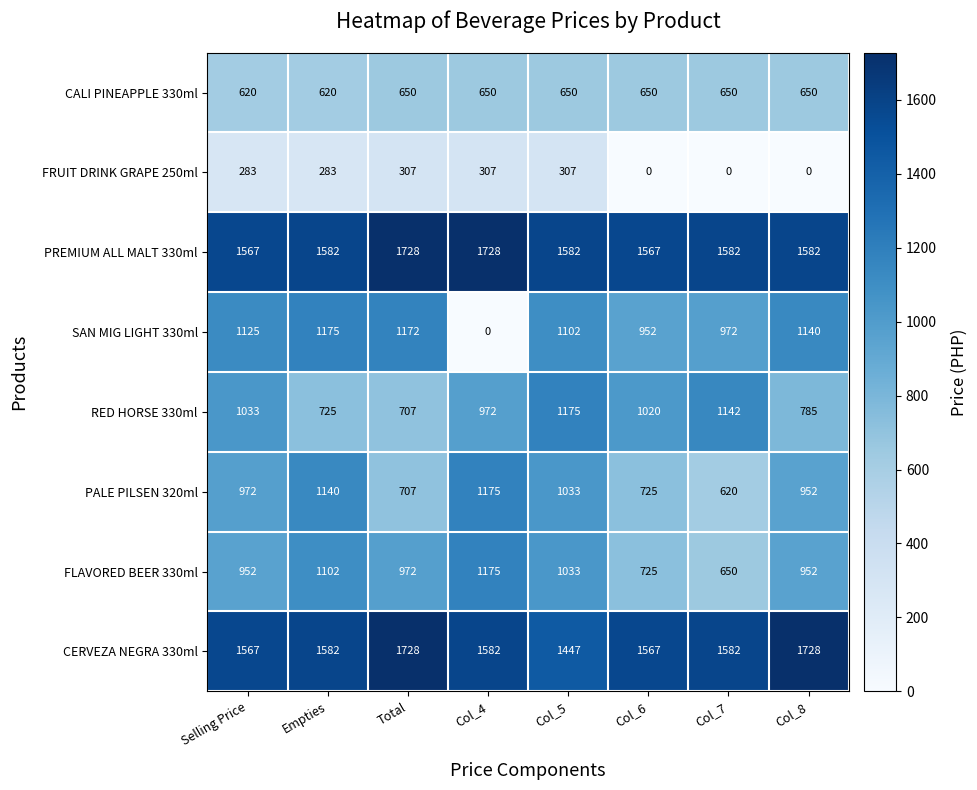

Which category has the highest value in the PALE PILSEN 320ml series?

Col_4